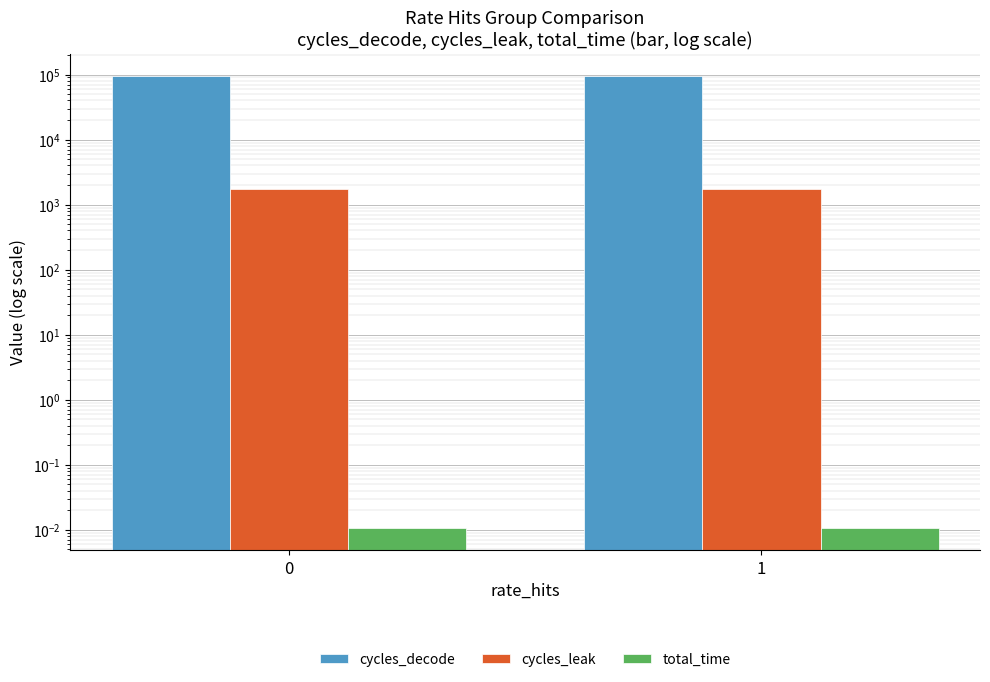

Does the chart contain any negative values?

No